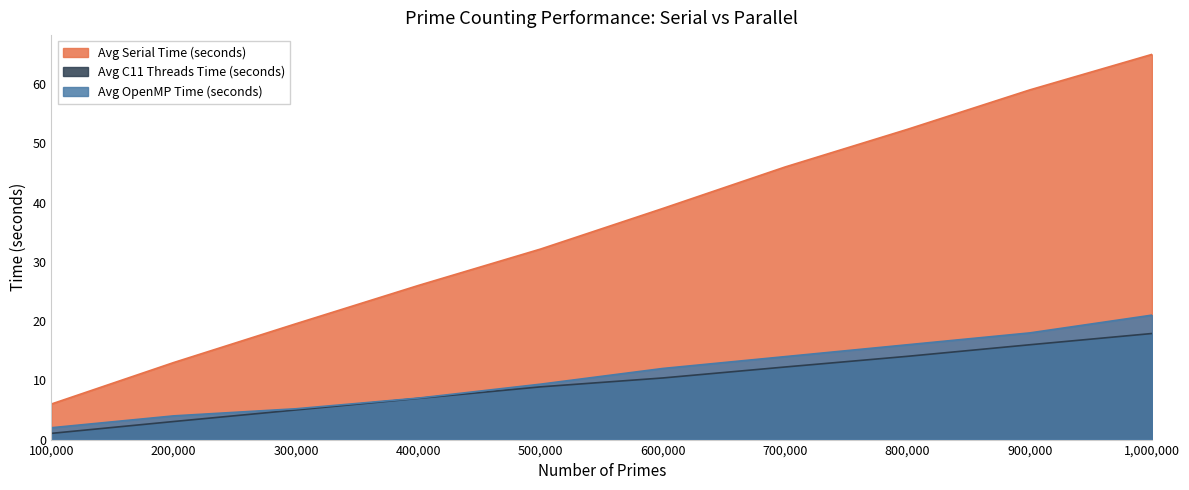

True or false: Avg C11 Threads Time (seconds) and Avg Serial Time (seconds) intersect in this chart.

False